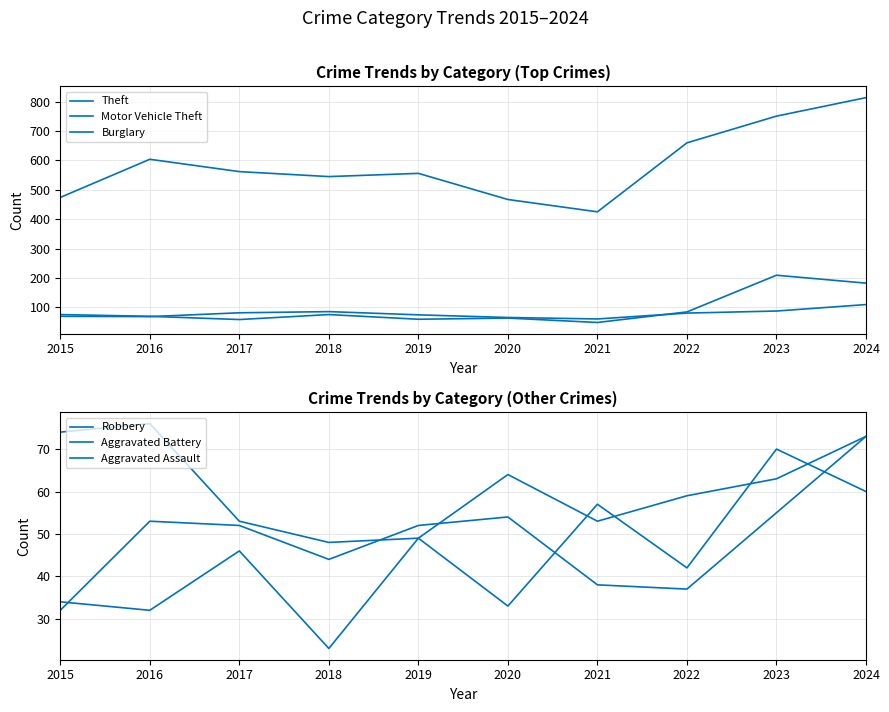

What is the minimum value shown in the chart?

23